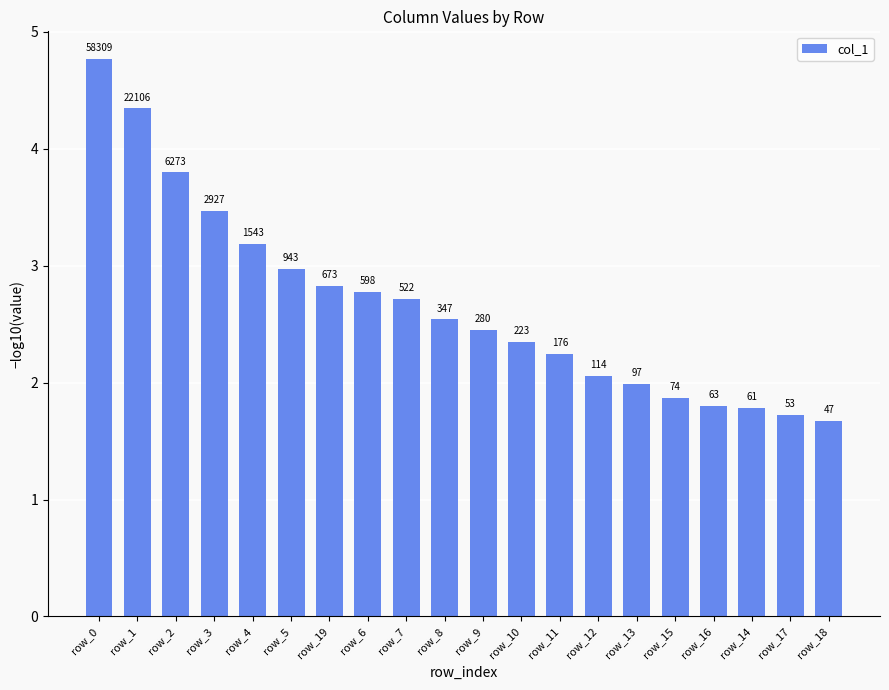

Which label corresponds to the smallest value in the chart?

row_18